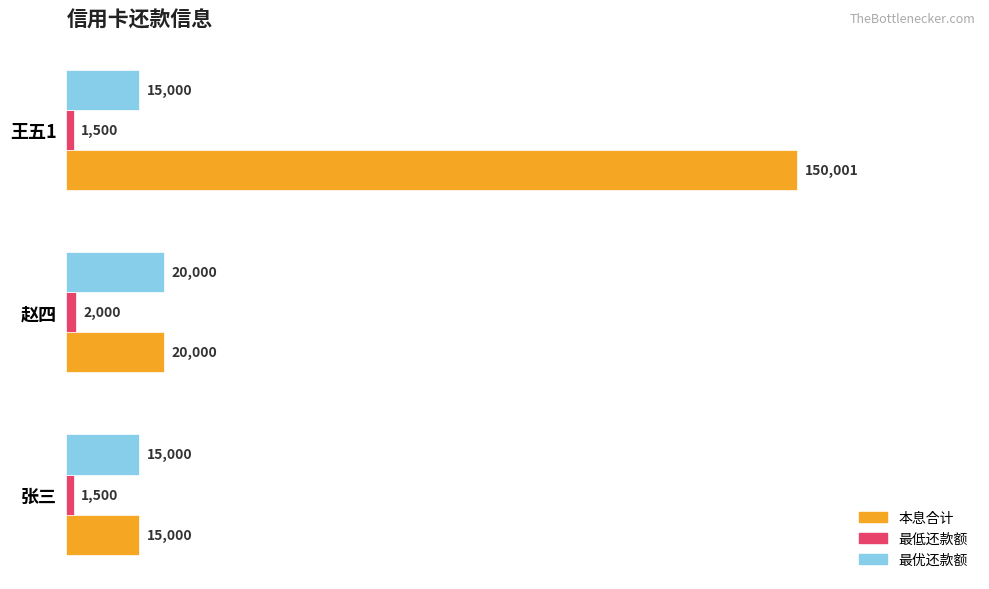

Rank the series by their average value, from highest to lowest.

本息合计, 最优还款额, 最低还款额